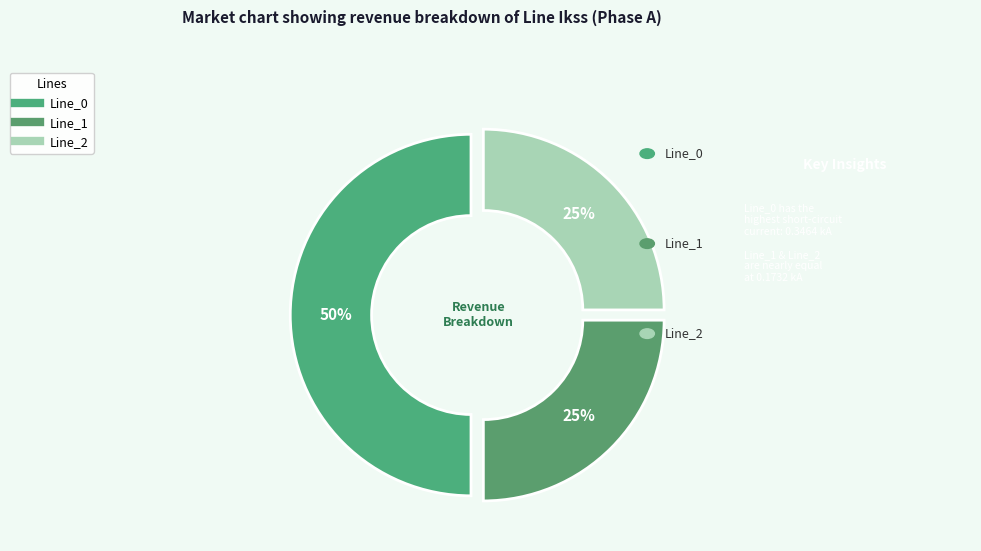

How many segments does this pie chart have?

3